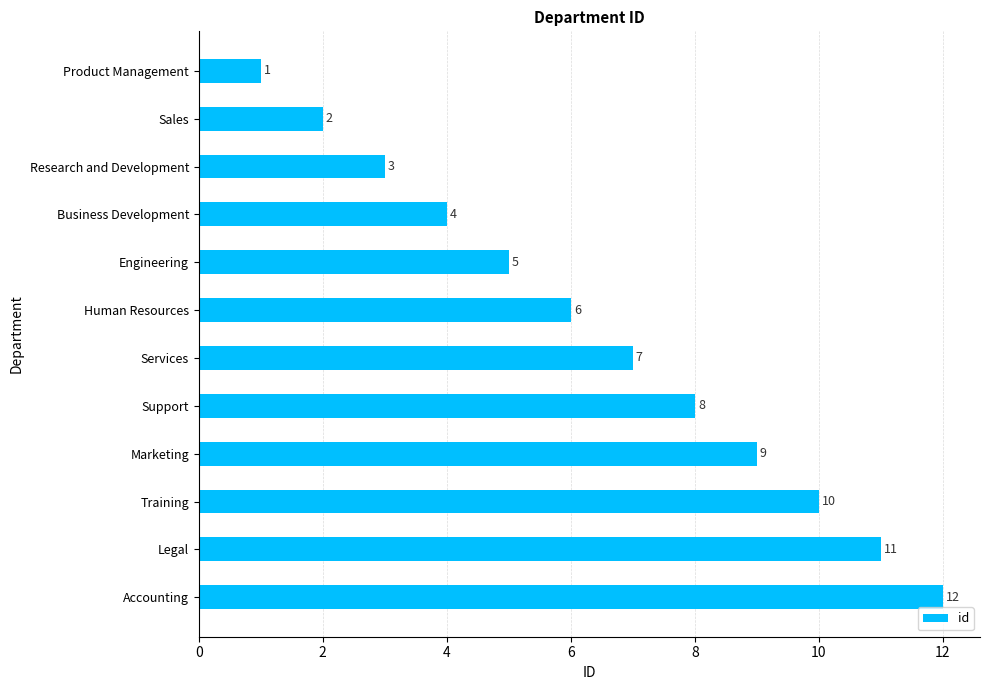

What is the ratio of the value at Legal to the value at Sales?

5.5